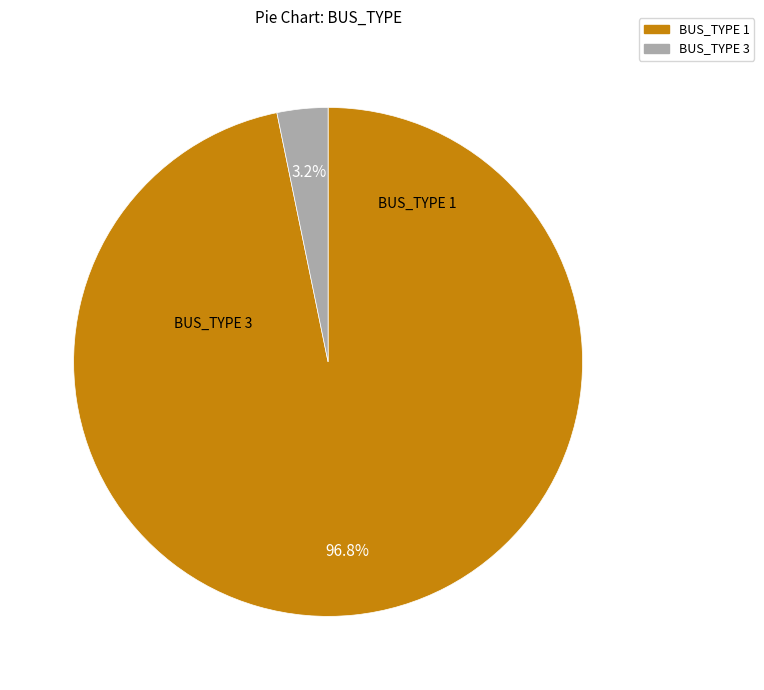

Is there any slice that represents more than half of the pie?

Yes